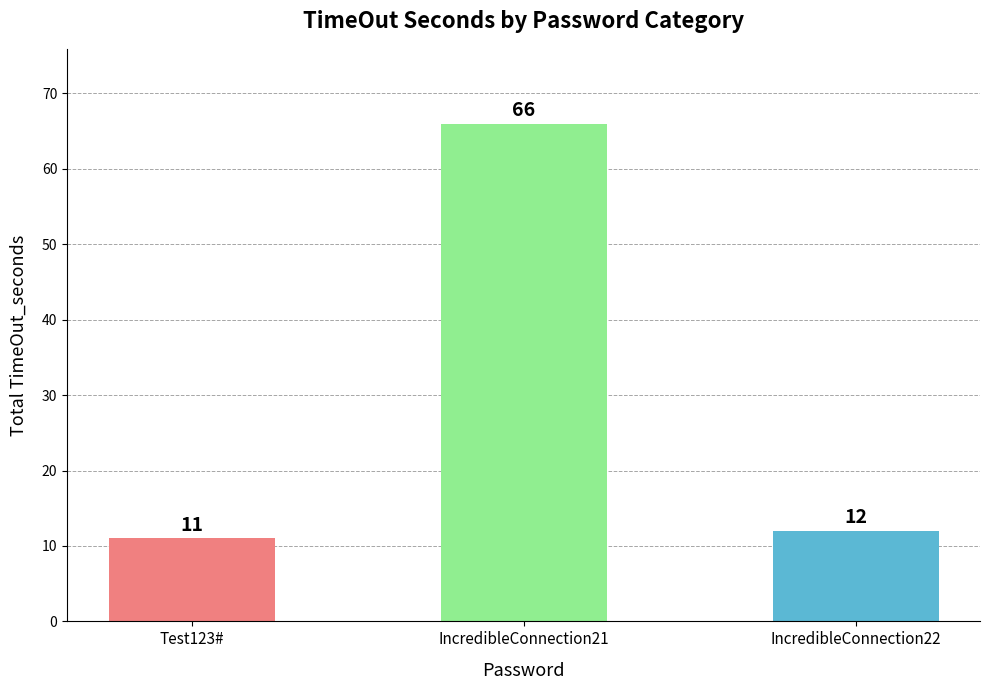

Which label corresponds to the smallest value in the chart?

Test123#